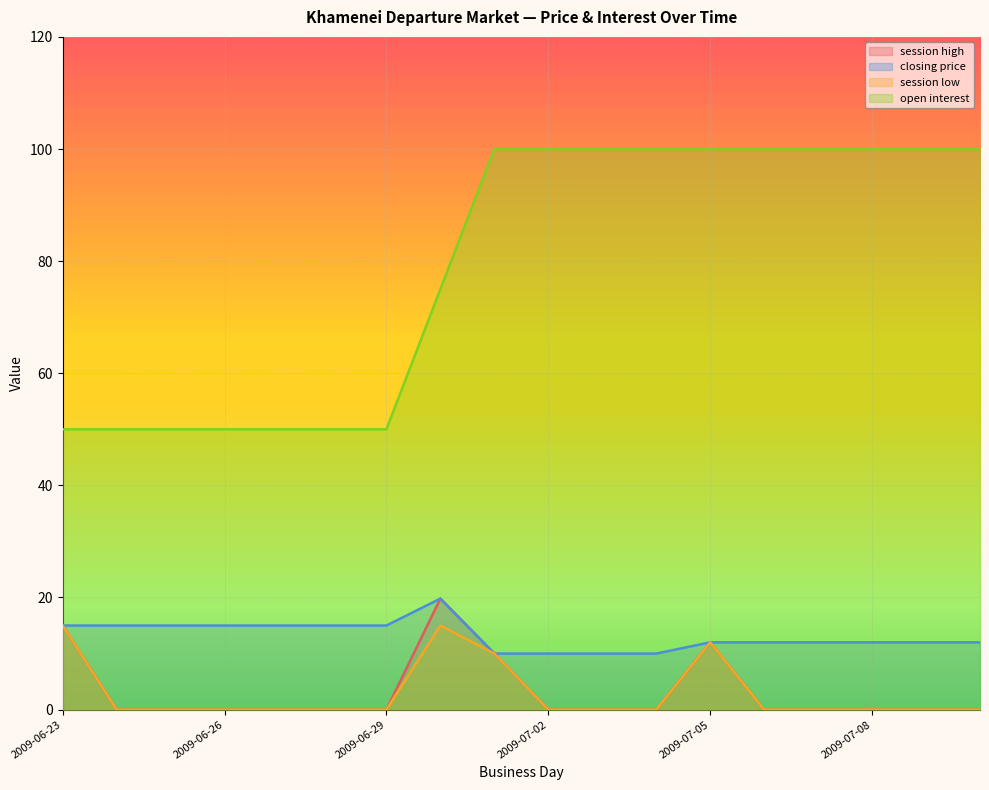

How many data points in session low are above 0?

4